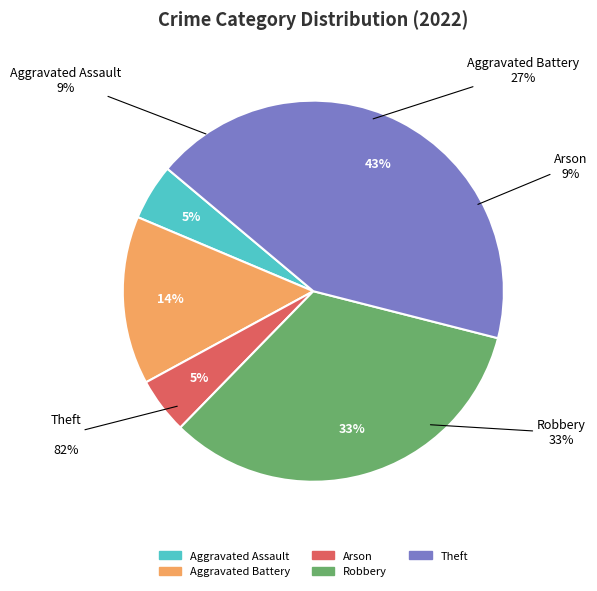

To the nearest percent, what percentage of the pie is Aggravated Assault?

5%